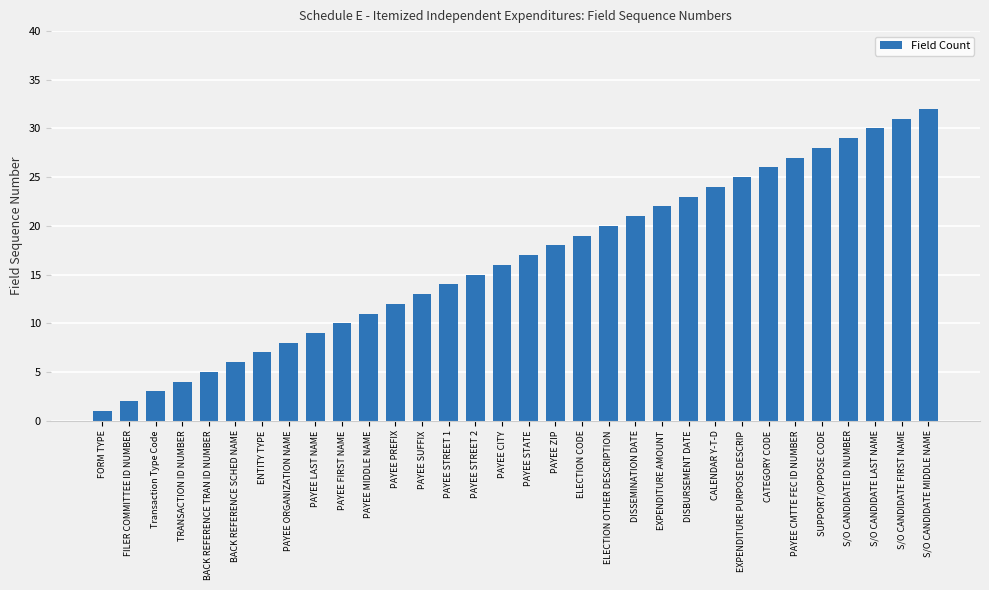

At which label is the value closest to 16?

PAYEE CITY